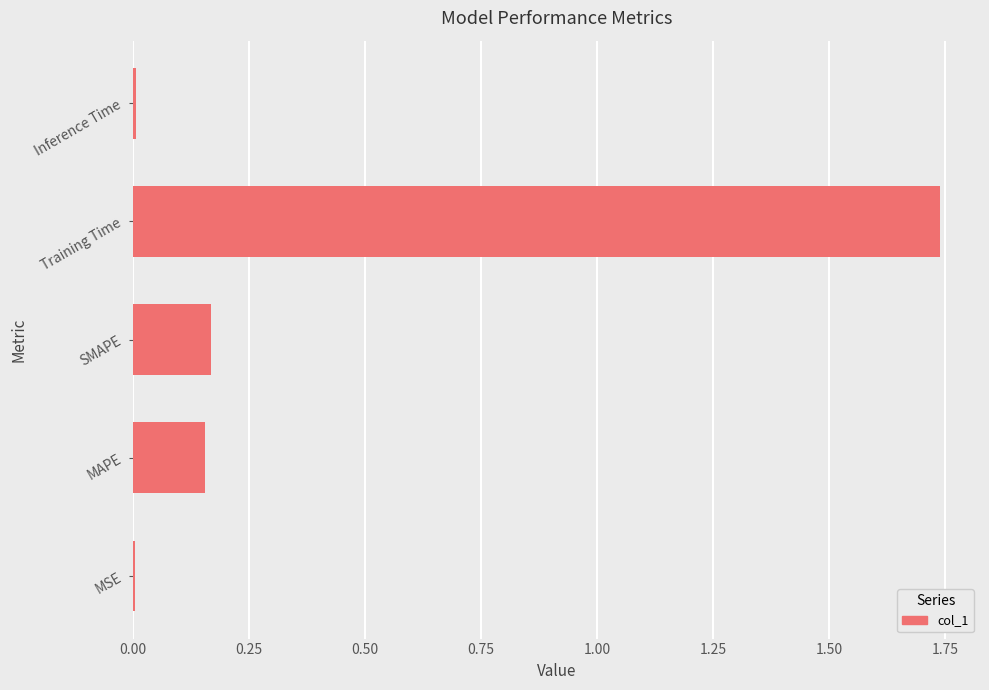

What is the sum of all values?

2.1